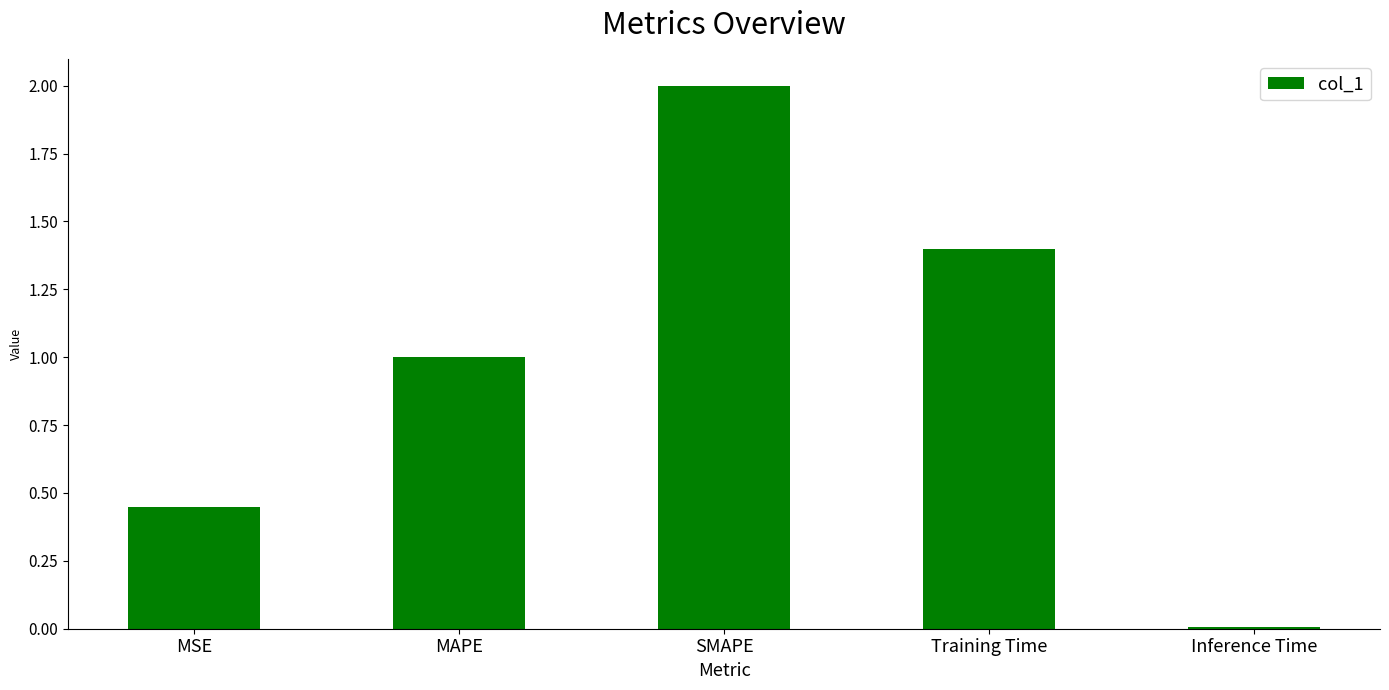

The value at MAPE is 0.3. True or false?

False